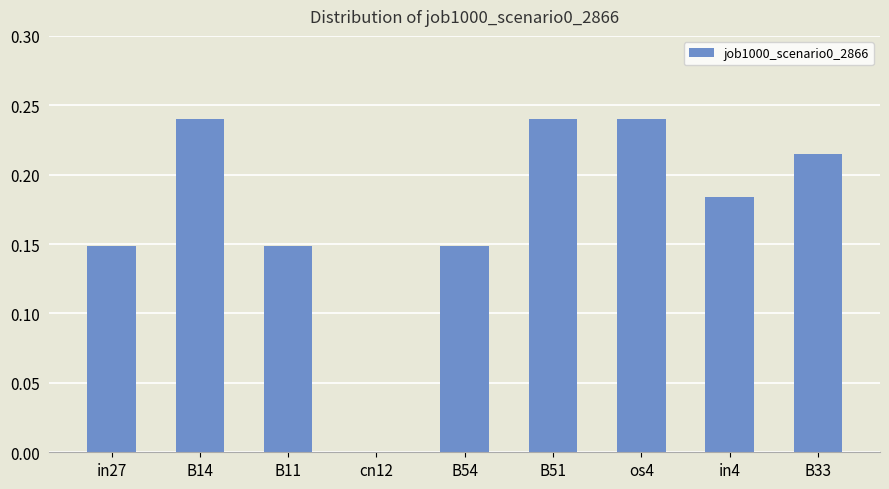

True or false: the data shows -0.1 at cn12.

False